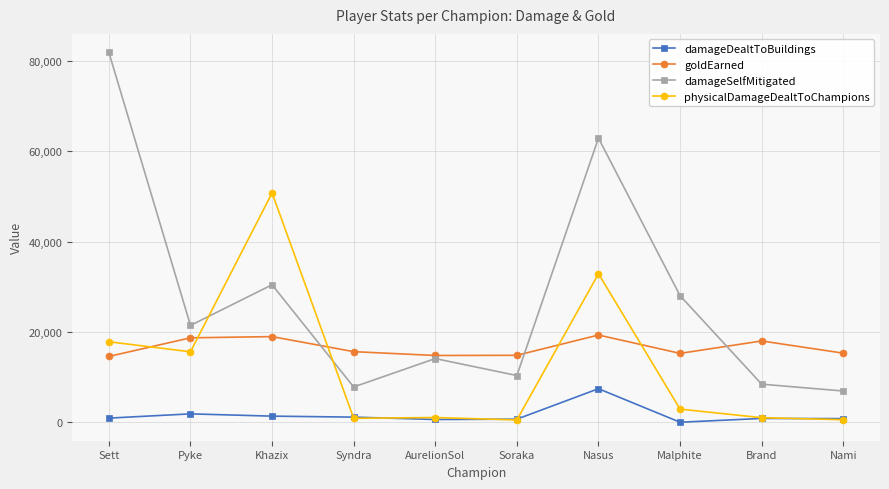

Rank the series by their maximum value, from highest to lowest.

damageSelfMitigated, physicalDamageDealtToChampions, goldEarned, damageDealtToBuildings